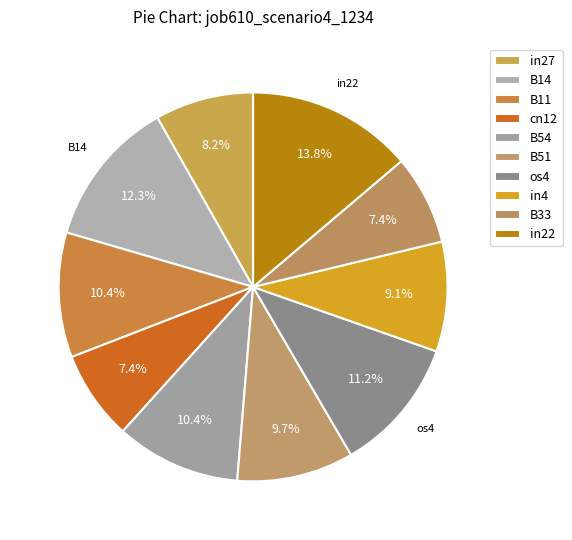

How many slices are in this pie chart?

10